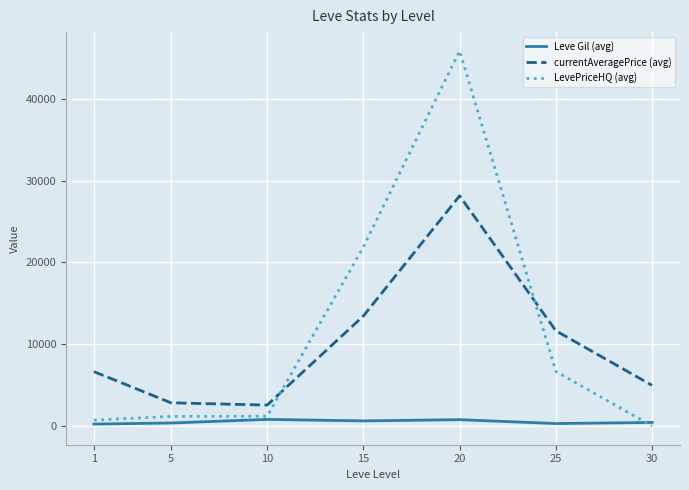

At 25, list the series in order from largest to smallest.

currentAveragePrice (avg), LevePriceHQ (avg), Leve Gil (avg)